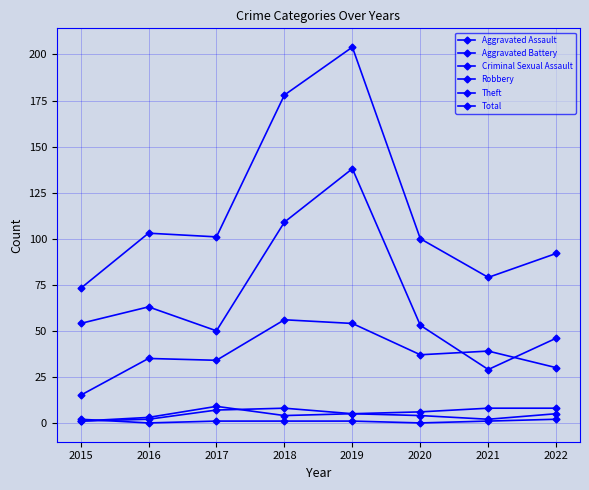

Reading right to left, transcribe all the data shown in this chart.

Aggravated Assault: 5	2	4	5	8	7	2	1
Aggravated Battery: 8	8	6	5	4	9	3	1
Criminal Sexual Assault: 2	1	0	1	1	1	0	2
Robbery: 30	39	37	54	56	34	35	15
Theft: 46	29	53	138	109	50	63	54
Total: 92	79	100	204	178	101	103	73